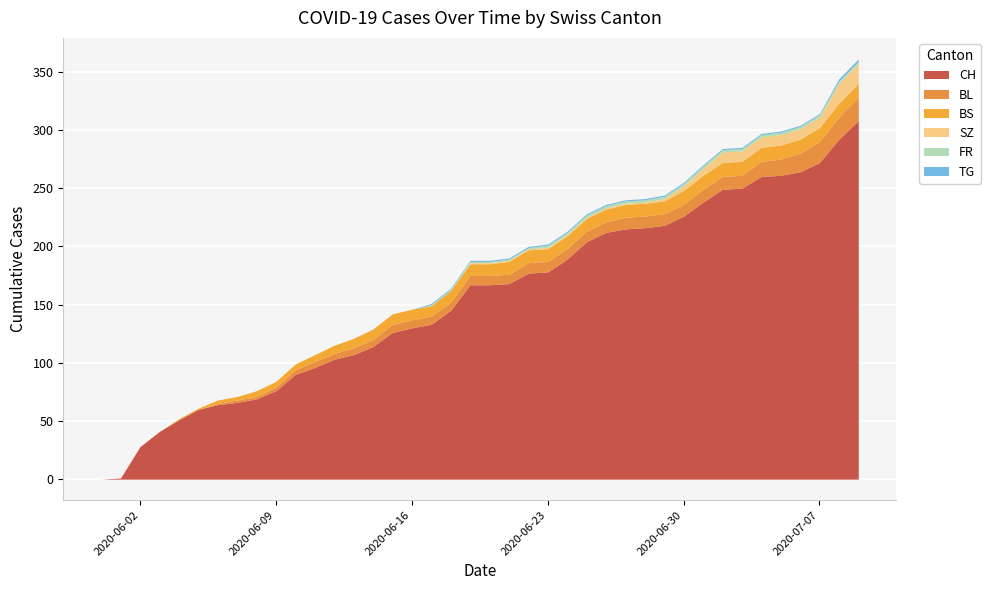

What is the sum of all BL values?

304